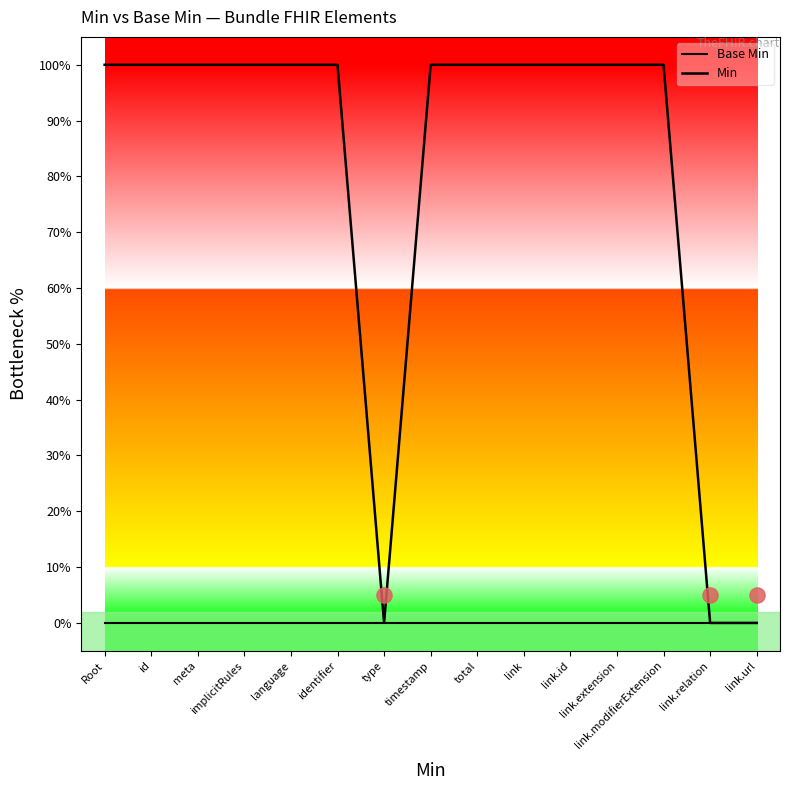

What is the total value across all series at link.id?

100